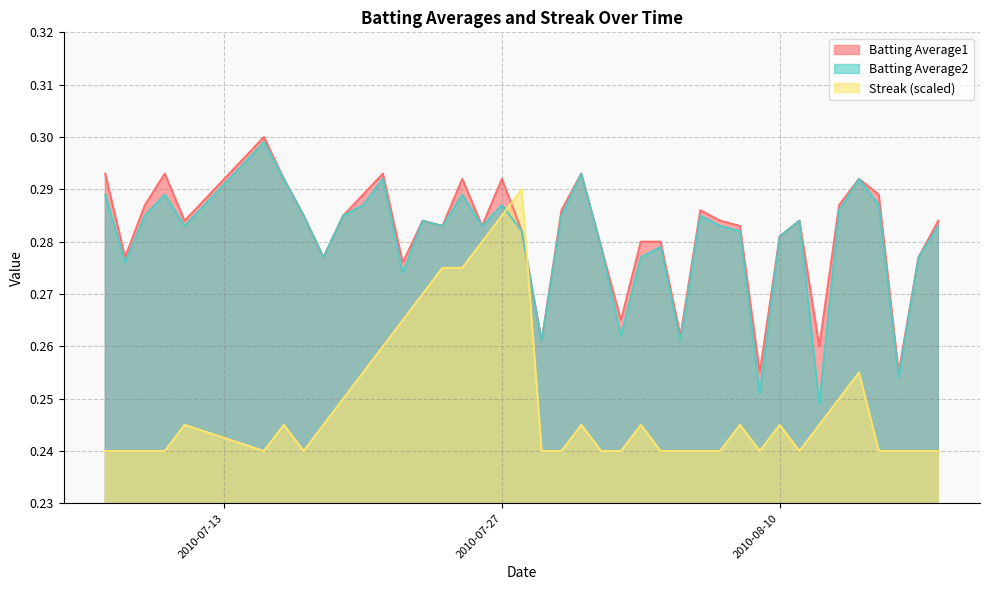

The Batting Average1 series shows 0.3 at 2010-07-08. True or false?

True